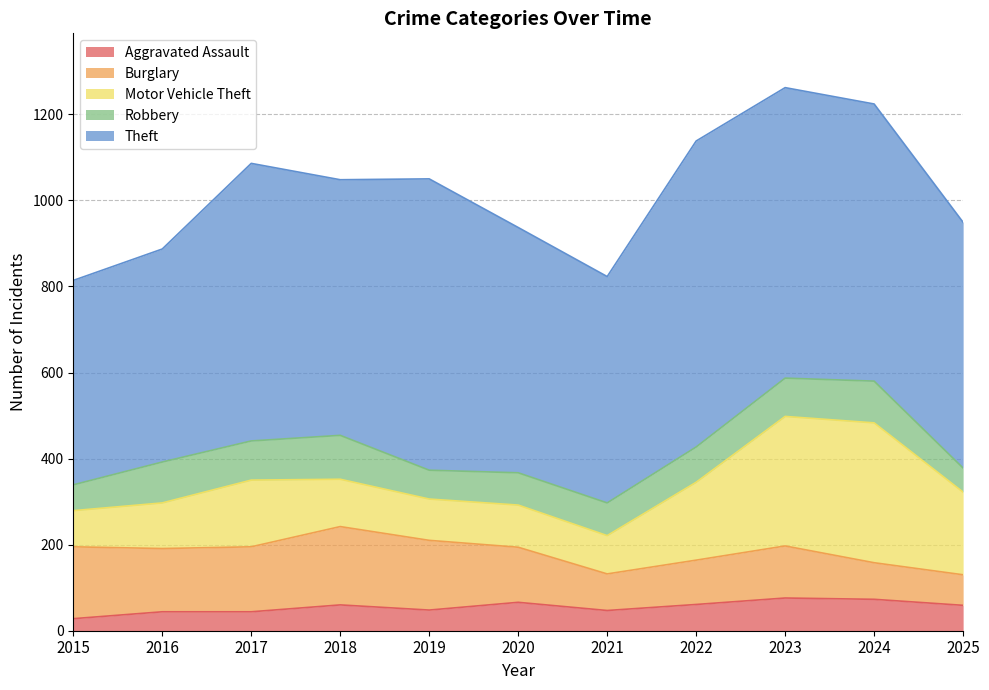

What is the maximum value shown in the chart?

711